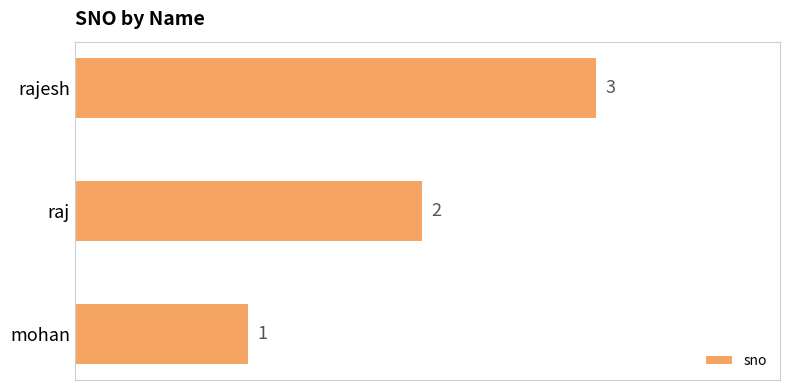

Between raj and mohan, which is larger?

raj